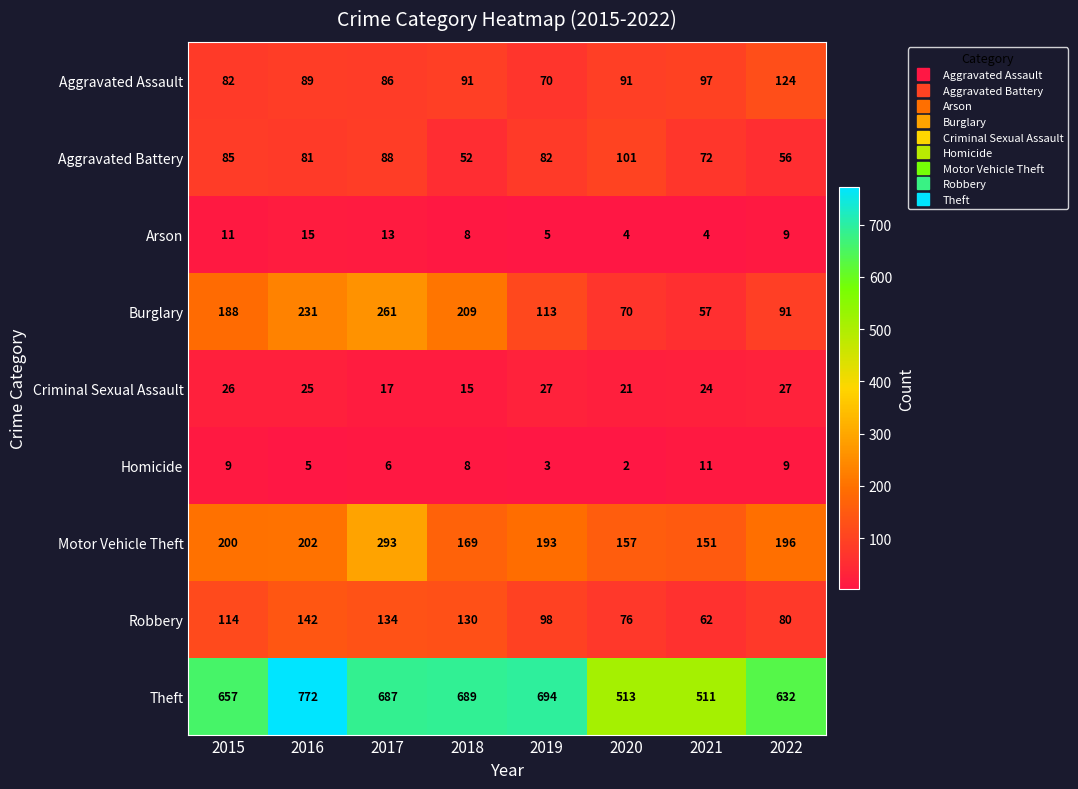

Which series has the largest total across all categories?

Theft